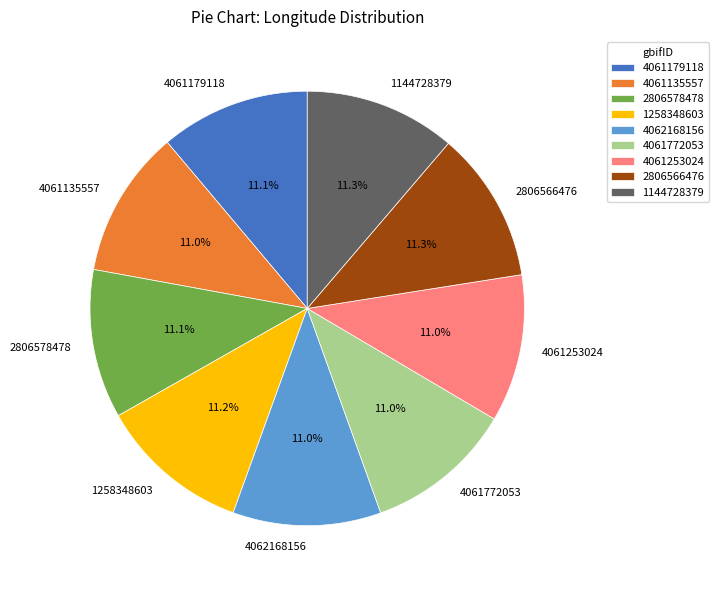

What is the ratio of the value at 4061135557 to the value at 4061772053?

1.0